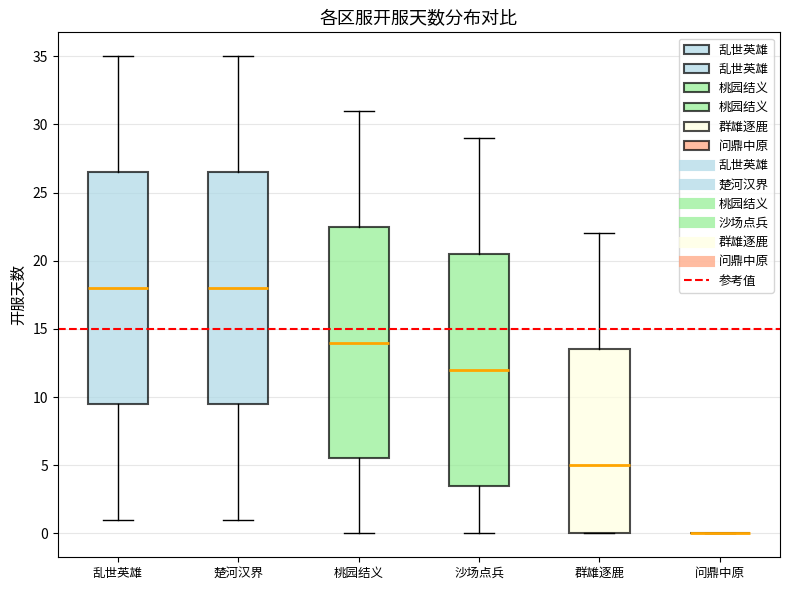

Reading left to right, read every box against the y-axis: the position of its median line, the range the box covers, and the ends of its whiskers. The values are not printed on the chart, so give them approximately, as read against the axis.

乱世英雄: median 18.0, box 9.5 to 26.5, whiskers 1.0 to 35.0
楚河汉界: median 18.0, box 9.5 to 26.5, whiskers 1.0 to 35.0
桃园结义: median 14.0, box 5.5 to 22.5, whiskers 0.0 to 31.0
沙场点兵: median 12.0, box 3.5 to 20.5, whiskers 0.0 to 29.0
群雄逐鹿: median 5.0, box 0.0 to 13.5, whiskers 0.0 to 22.0
问鼎中原: box collapsed to a line at 0.0, whiskers 0.0 to 0.0